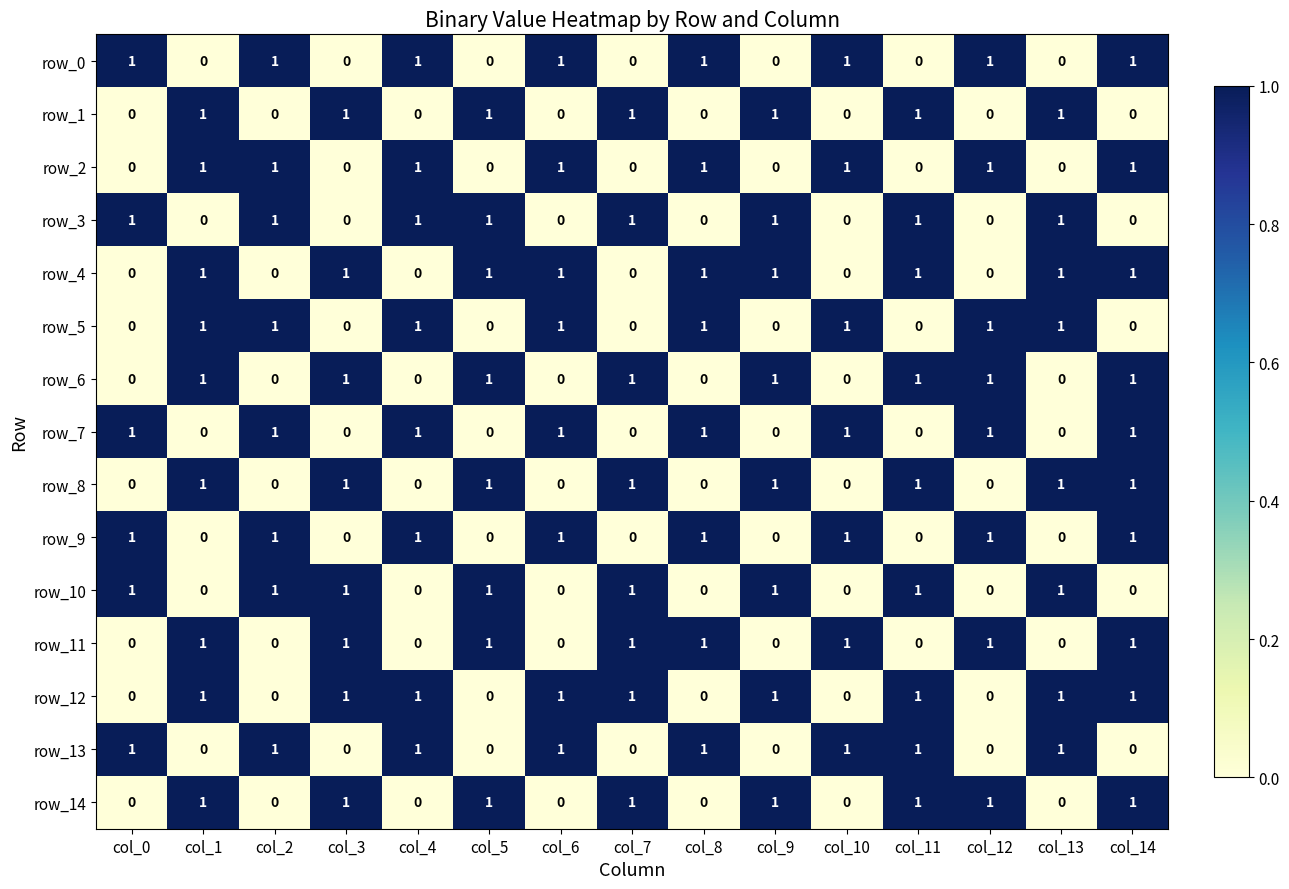

Reading left to right, transcribe all the data shown in this chart.

row_0: 1	0	1	0	1	0	1	0	1	0	1	0	1	0	1
row_1: 0	1	0	1	0	1	0	1	0	1	0	1	0	1	0
row_2: 0	1	1	0	1	0	1	0	1	0	1	0	1	0	1
row_3: 1	0	1	0	1	1	0	1	0	1	0	1	0	1	0
row_4: 0	1	0	1	0	1	1	0	1	1	0	1	0	1	1
row_5: 0	1	1	0	1	0	1	0	1	0	1	0	1	1	0
row_6: 0	1	0	1	0	1	0	1	0	1	0	1	1	0	1
row_7: 1	0	1	0	1	0	1	0	1	0	1	0	1	0	1
row_8: 0	1	0	1	0	1	0	1	0	1	0	1	0	1	1
row_9: 1	0	1	0	1	0	1	0	1	0	1	0	1	0	1
row_10: 1	0	1	1	0	1	0	1	0	1	0	1	0	1	0
row_11: 0	1	0	1	0	1	0	1	1	0	1	0	1	0	1
row_12: 0	1	0	1	1	0	1	1	0	1	0	1	0	1	1
row_13: 1	0	1	0	1	0	1	0	1	0	1	1	0	1	0
row_14: 0	1	0	1	0	1	0	1	0	1	0	1	1	0	1